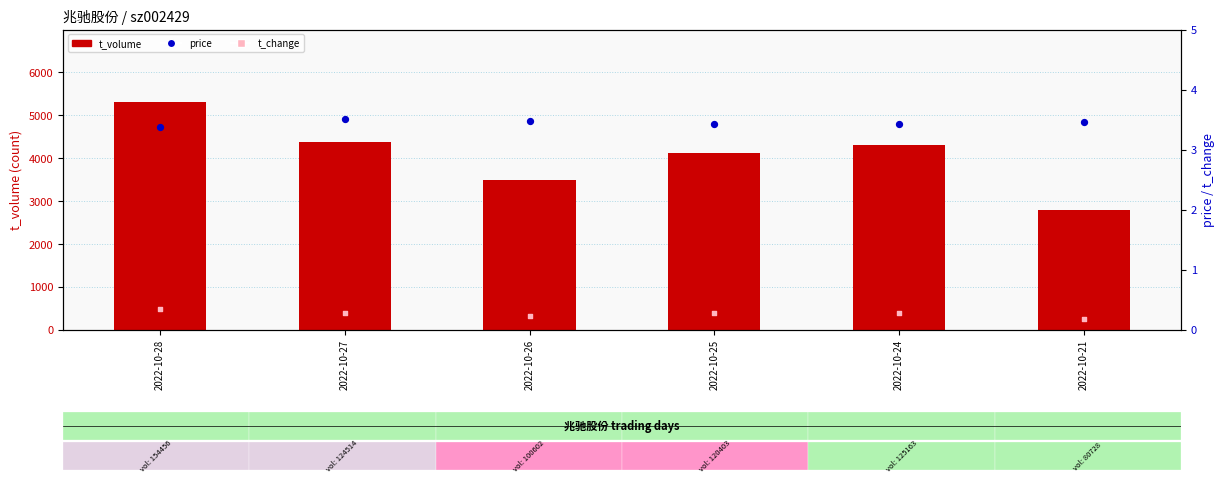

Is the value of t_volume at 2022-10-28 greater than the value of price at 2022-10-28?

Yes